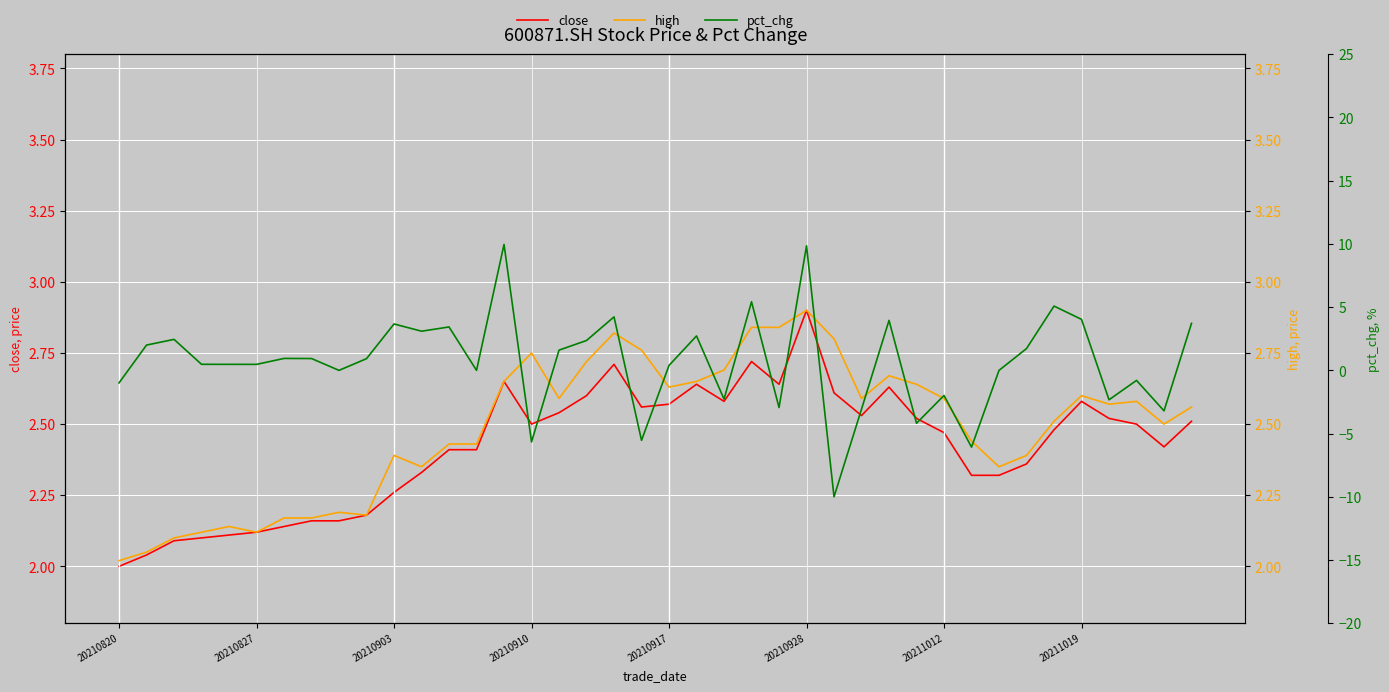

How many data points in pct_chg are less than 0?

13